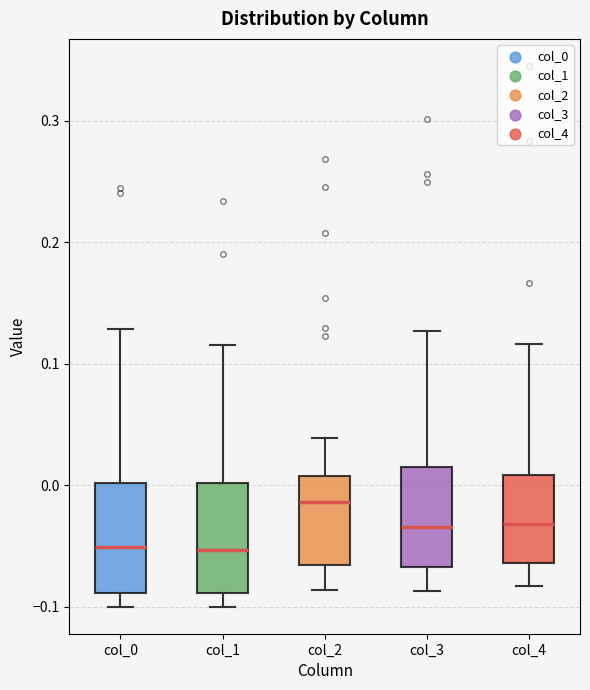

Reading left to right, read every box against the y-axis: the position of its median line, the range the box covers, and the ends of its whiskers. The values are not printed on the chart, so give them approximately, as read against the axis.

col_0: median -0.05, box -0.09 to 0.00, whiskers -0.10 to 0.13
col_1: median -0.05, box -0.09 to 0.00, whiskers -0.10 to 0.12
col_2: median -0.01, box -0.07 to 0.01, whiskers -0.09 to 0.04
col_3: median -0.03, box -0.07 to 0.02, whiskers -0.09 to 0.13
col_4: median -0.03, box -0.06 to 0.01, whiskers -0.08 to 0.12